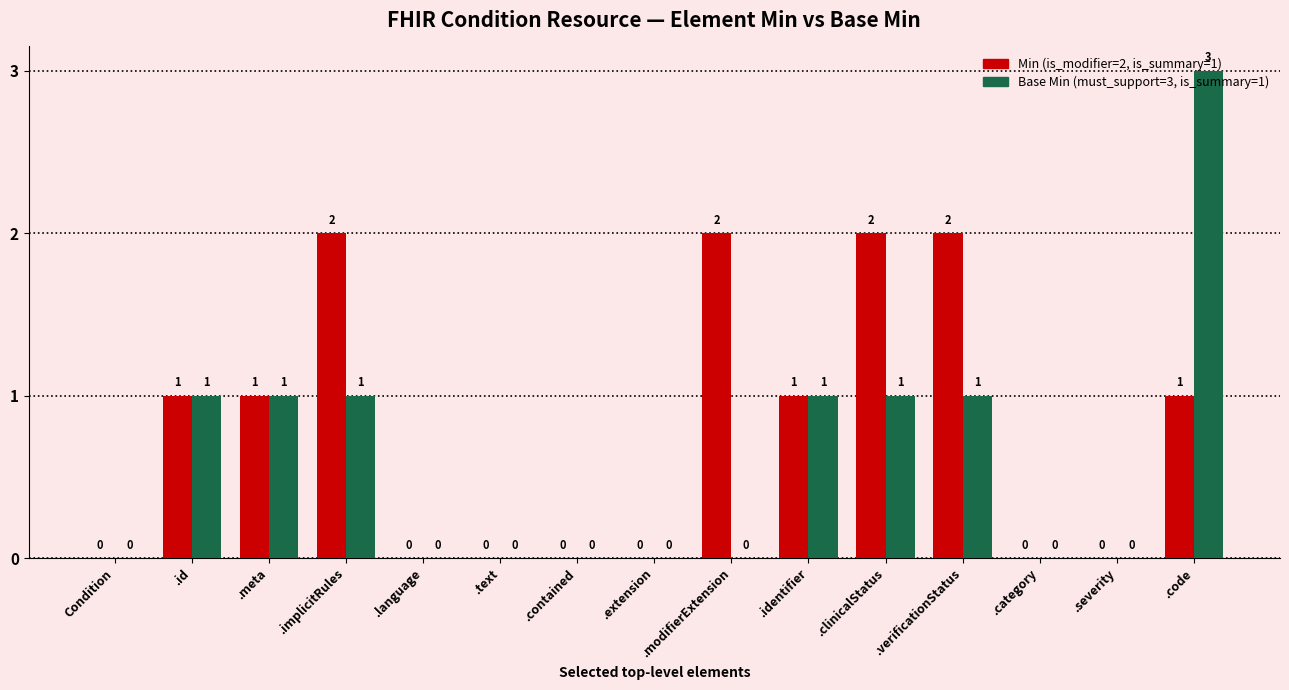

At which category does the chart reach its peak across all series?

.code